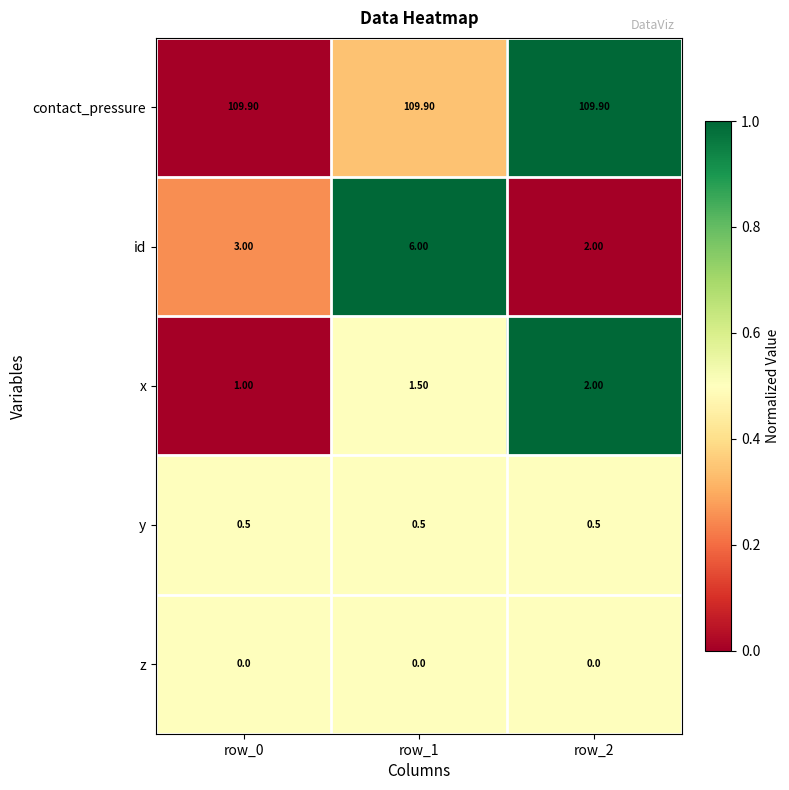

How many series are shown in this chart?

5